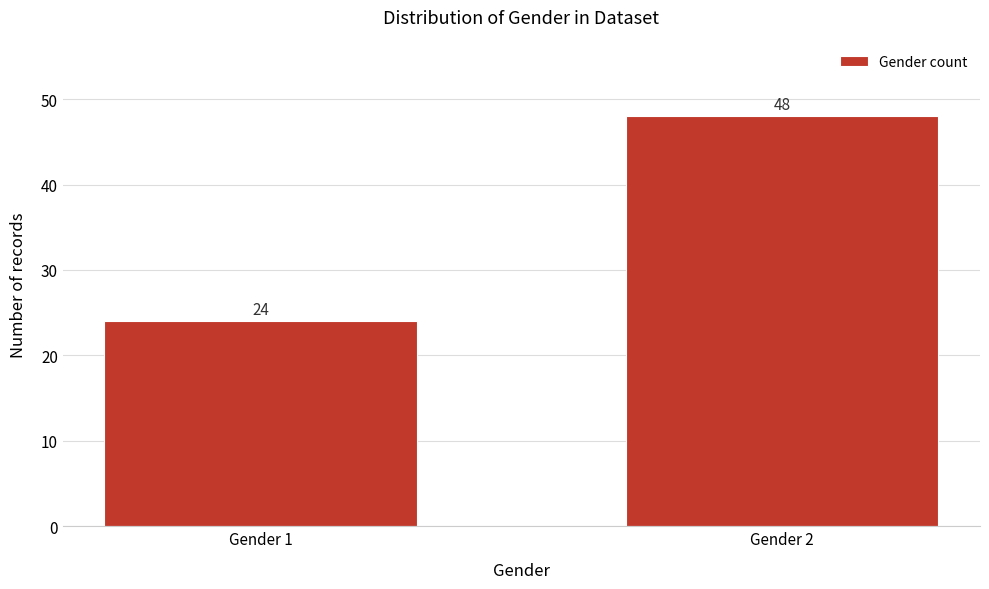

Reading left to right, what are all the values shown in this chart?

Gender 1=24	Gender 2=48